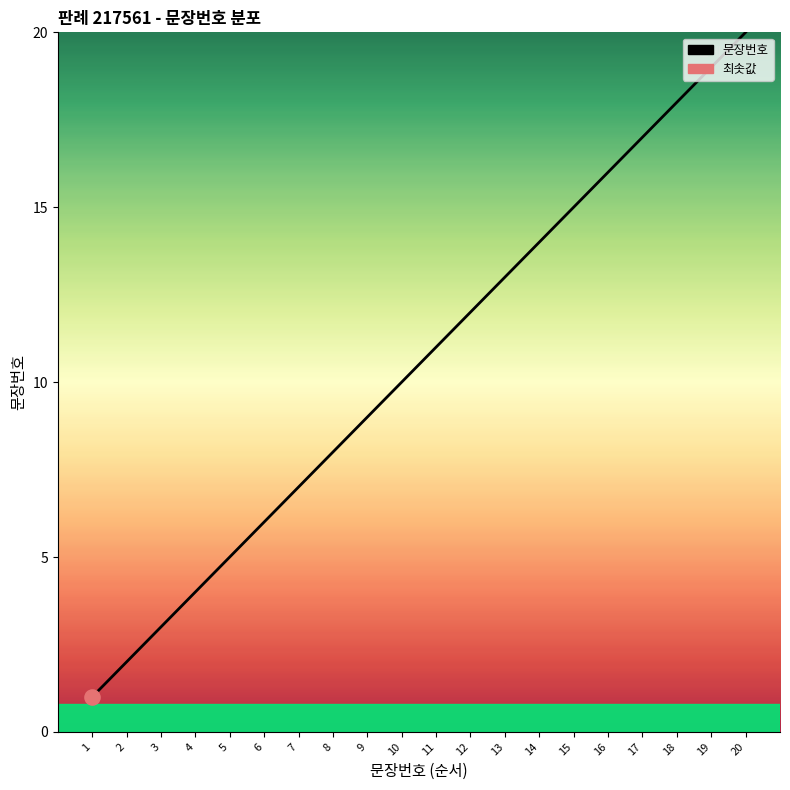

Between 1 and 6, which is larger?

6